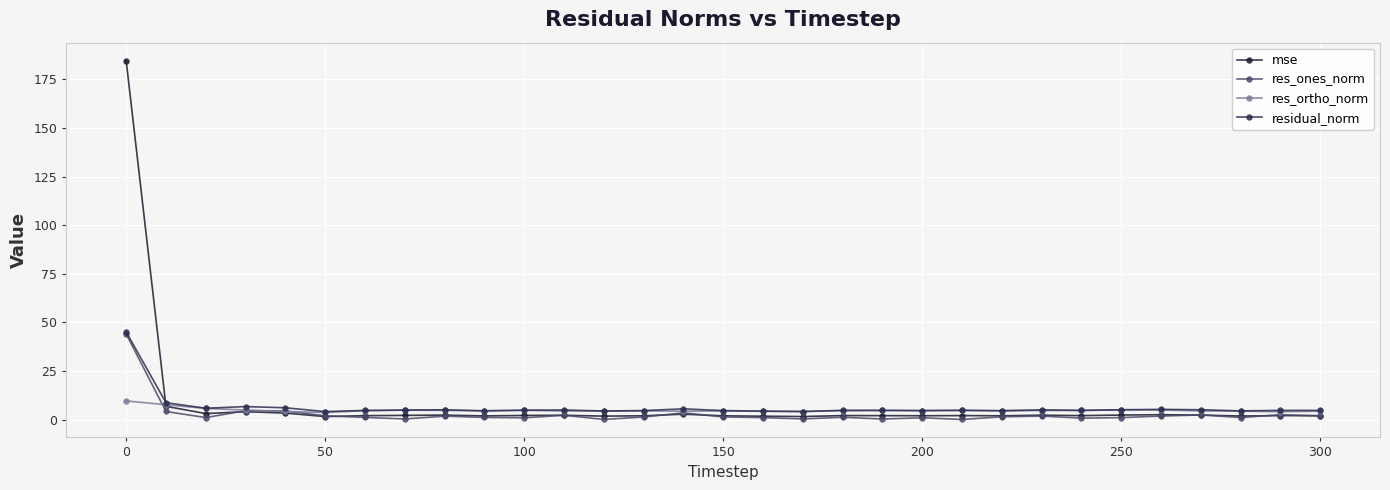

What is the greatest value displayed?

184.6